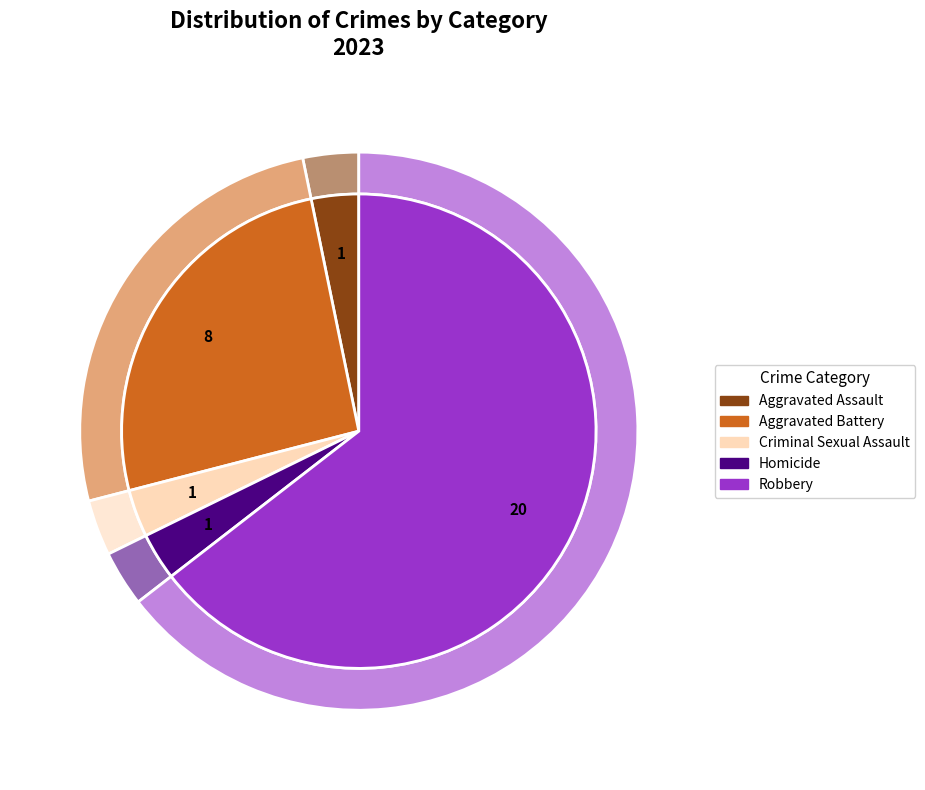

Count the number of slices in the pie.

5